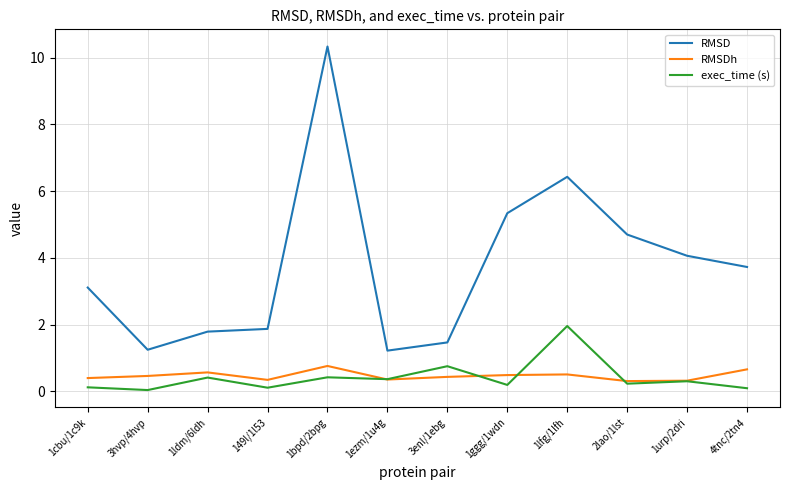

List the series in order of their peak value, lowest first.

RMSDh, exec_time (s), RMSD